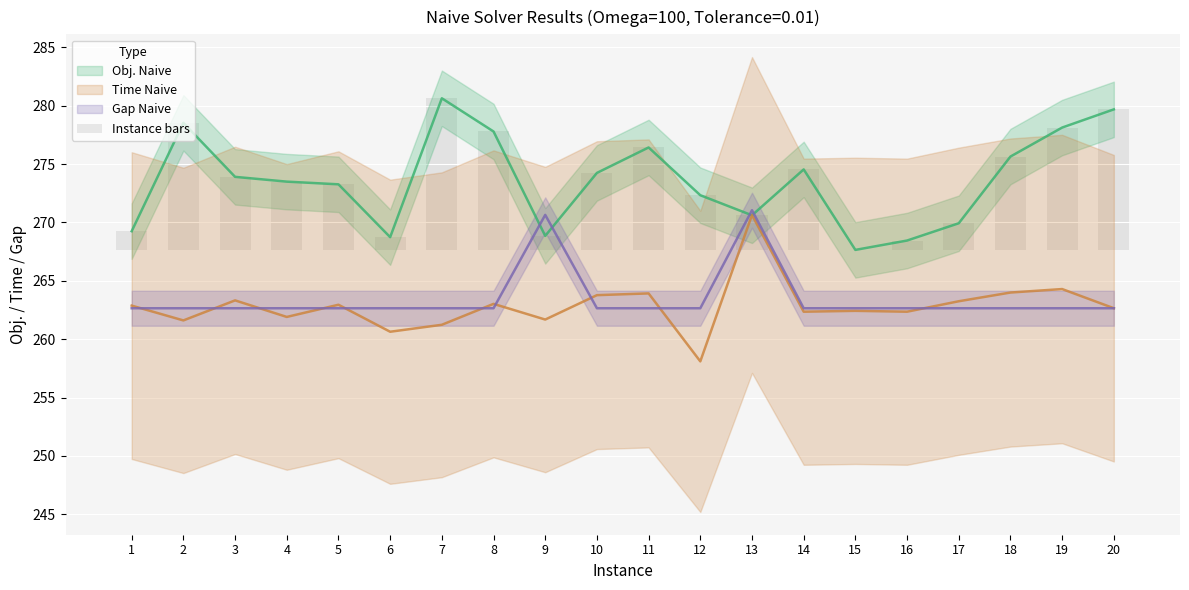

What is the sum of the Instance bars values at 8 and 12?

14.8